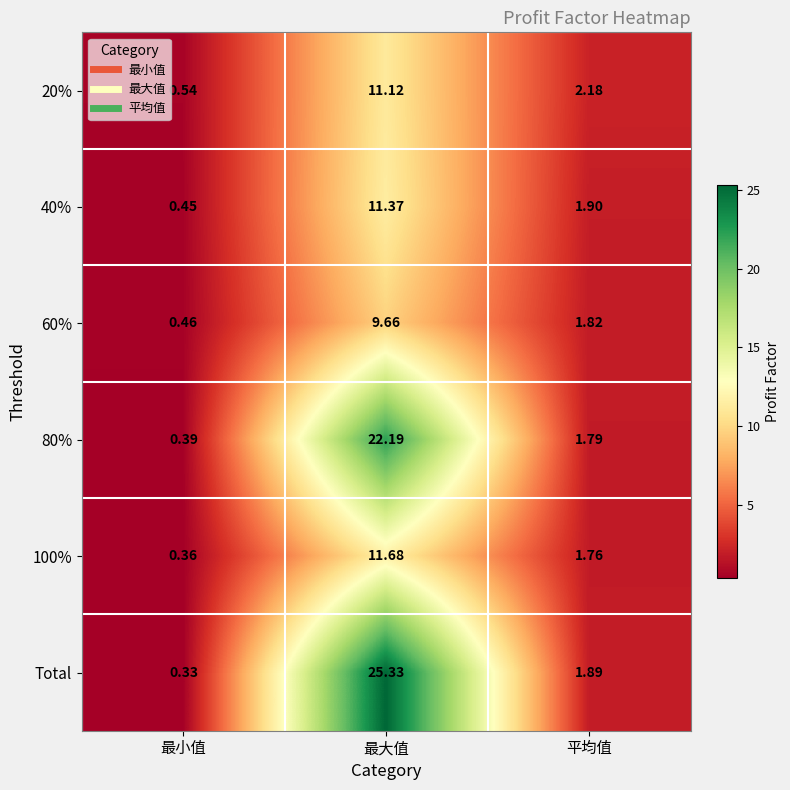

At how many categories does at least one series exceed 21?

1